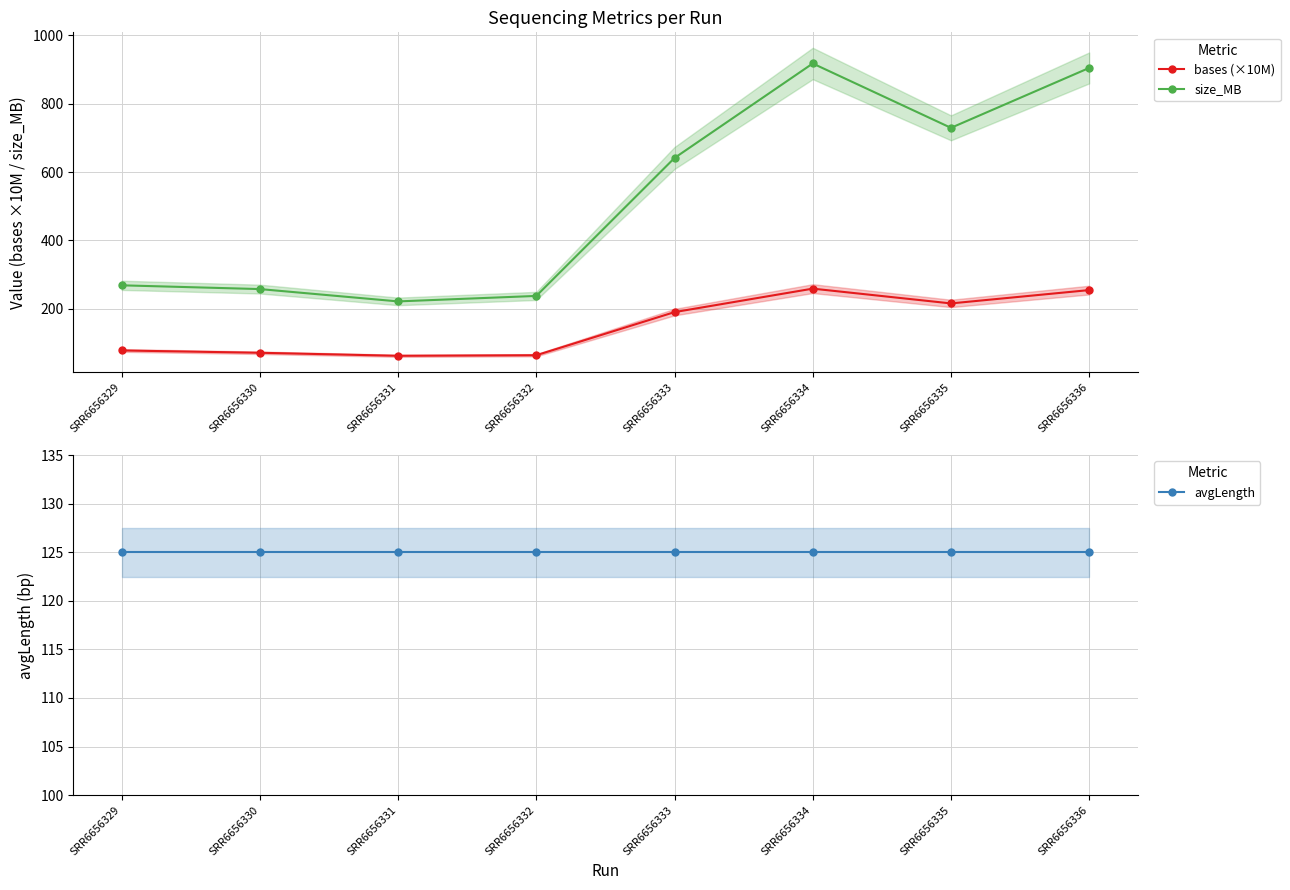

What is the difference between the second highest and second lowest values in the size_MB series?

666.0